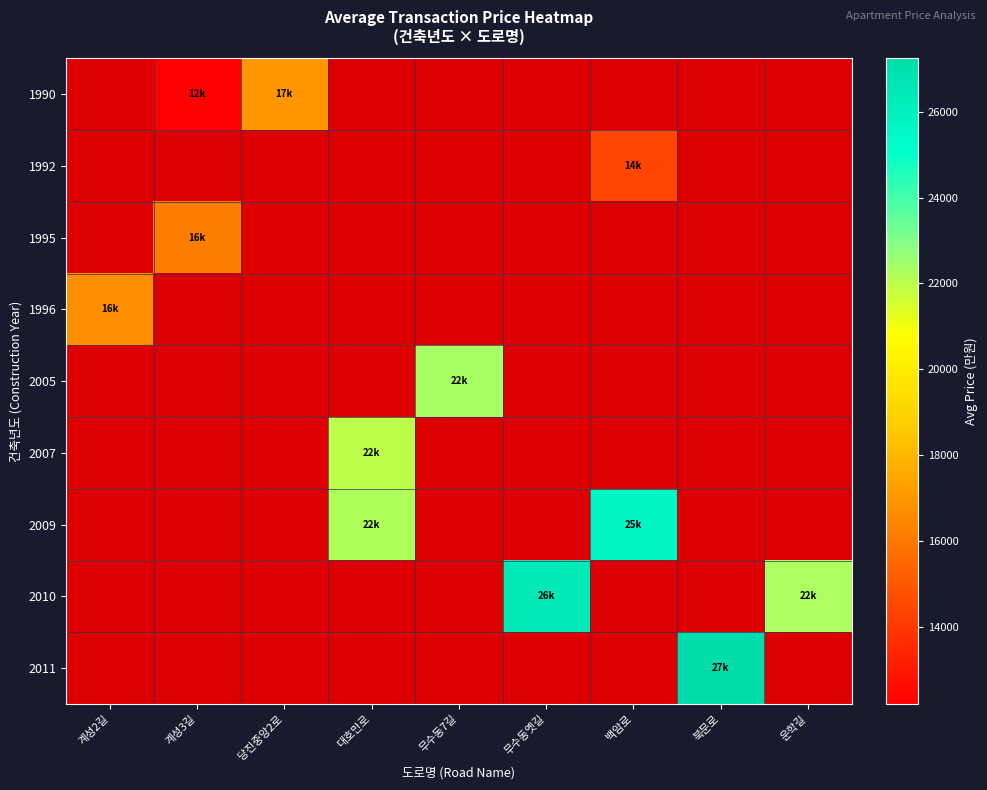

At 대호만로, list the series in order from smallest to largest.

1990, 1992, 1995, 1996, 2005, 2007, 2009, 2010, 2011